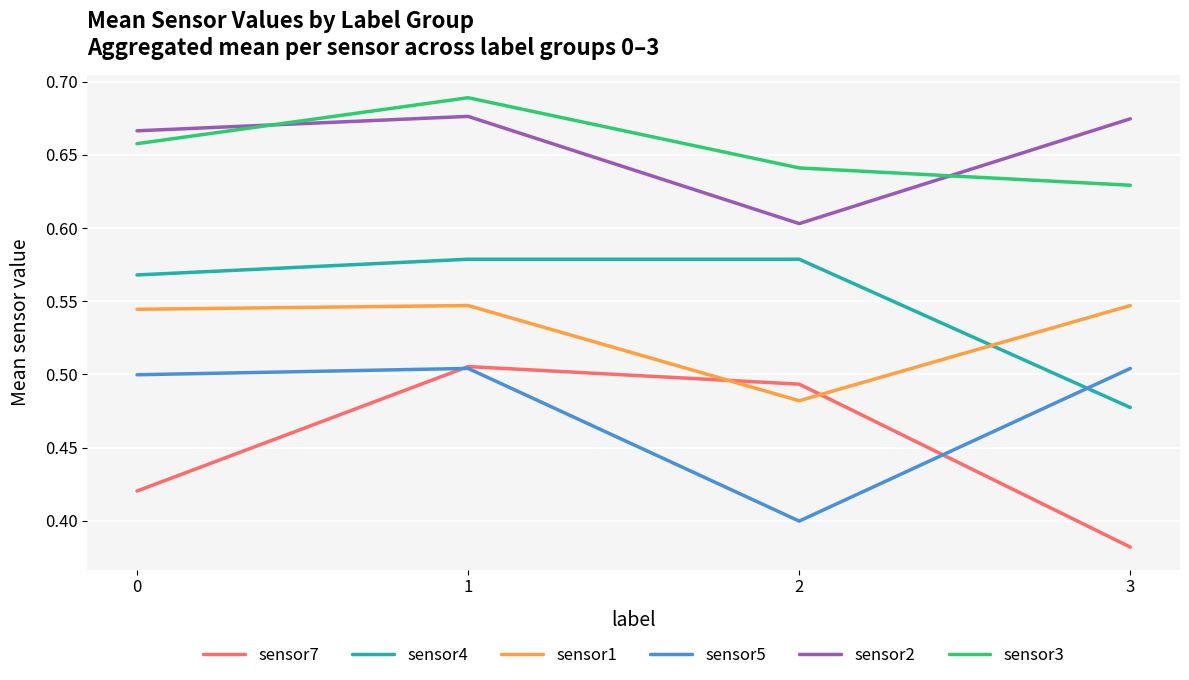

Which category has the lowest value in the sensor3 series?

3